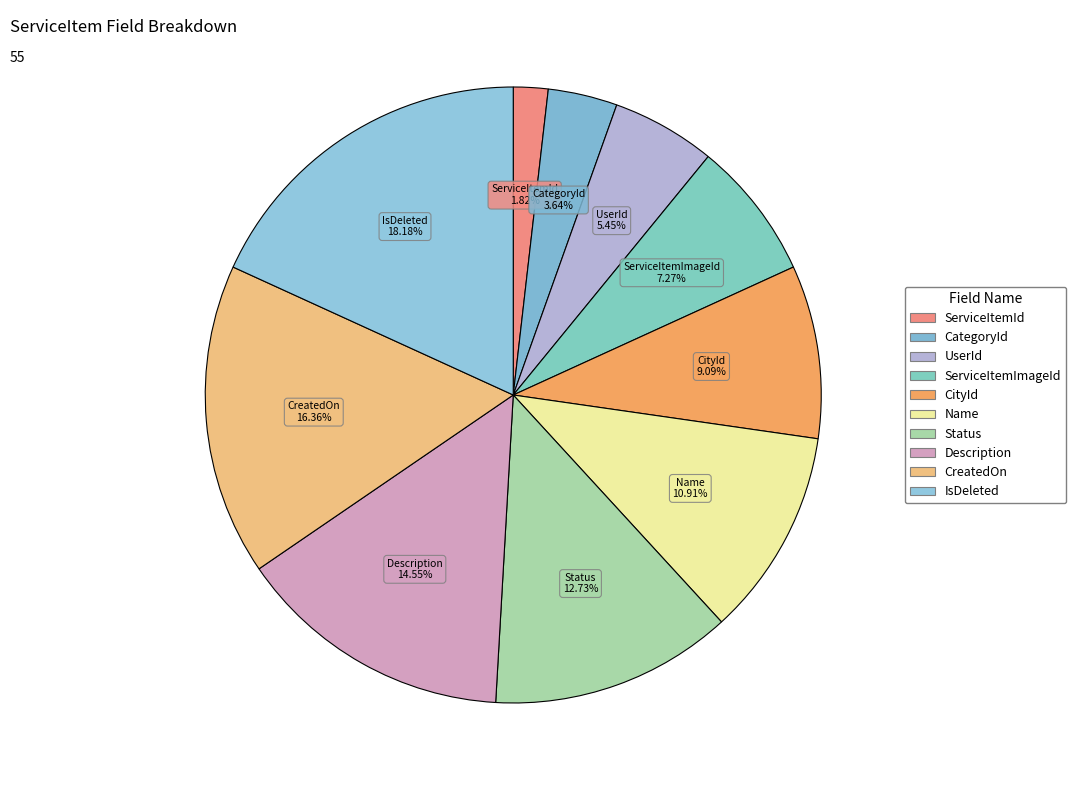

How many slices are in this pie chart?

10